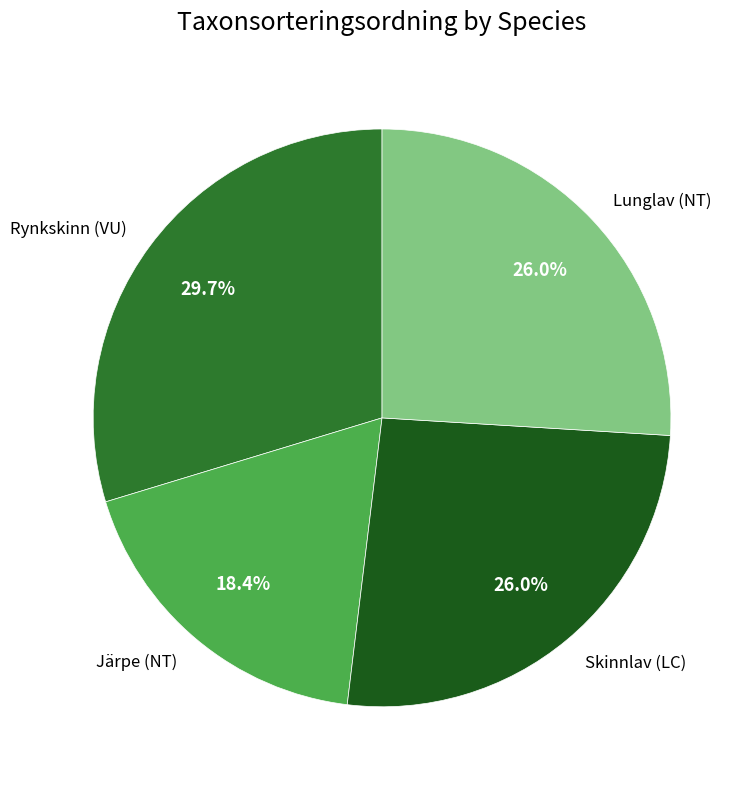

Combined, what portion of the pie is Lunglav (NT) and Järpe (NT)?

44.4%